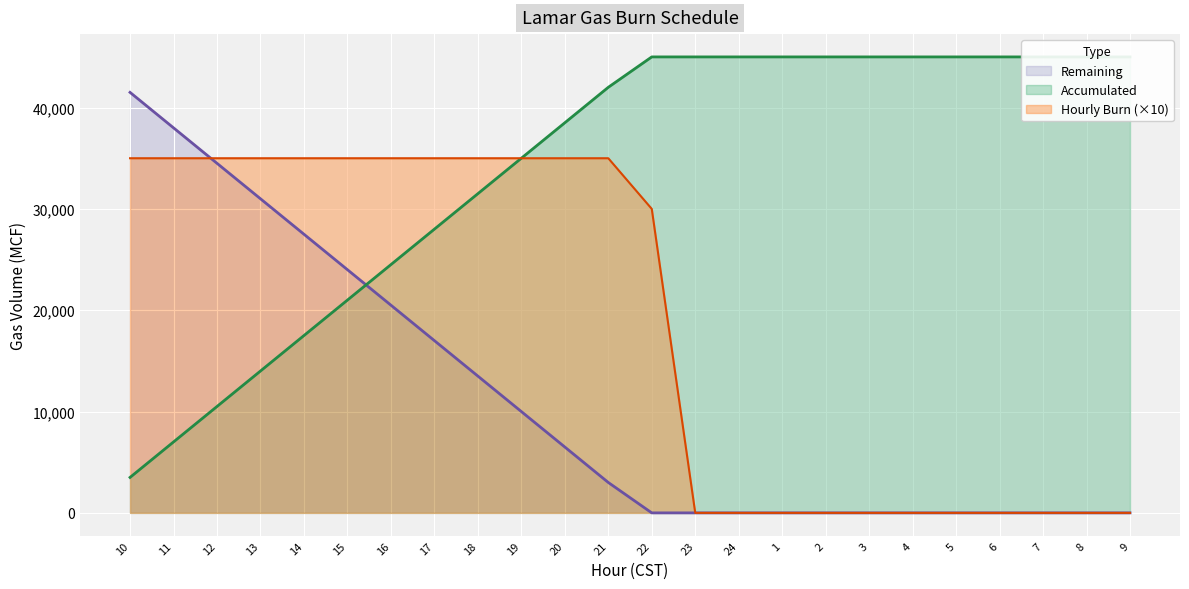

What is the sum of the Hourly Burn values at 24 and 13?

35000